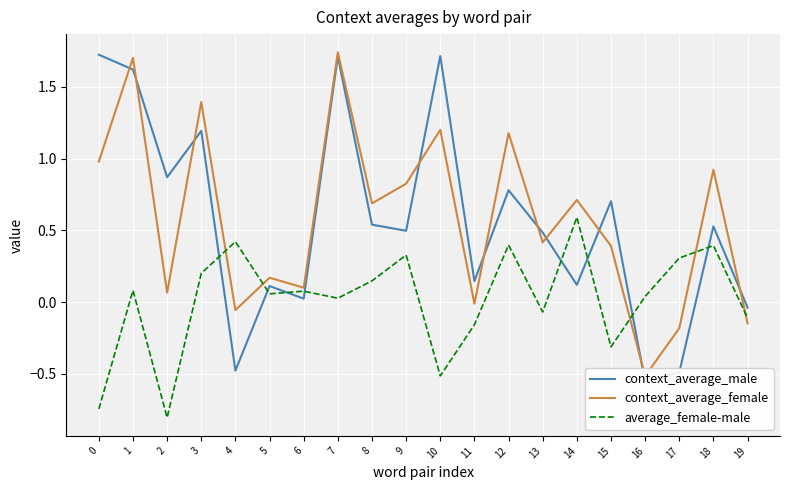

What is the value of the context_average_female point at the 13th from the left?

1.2